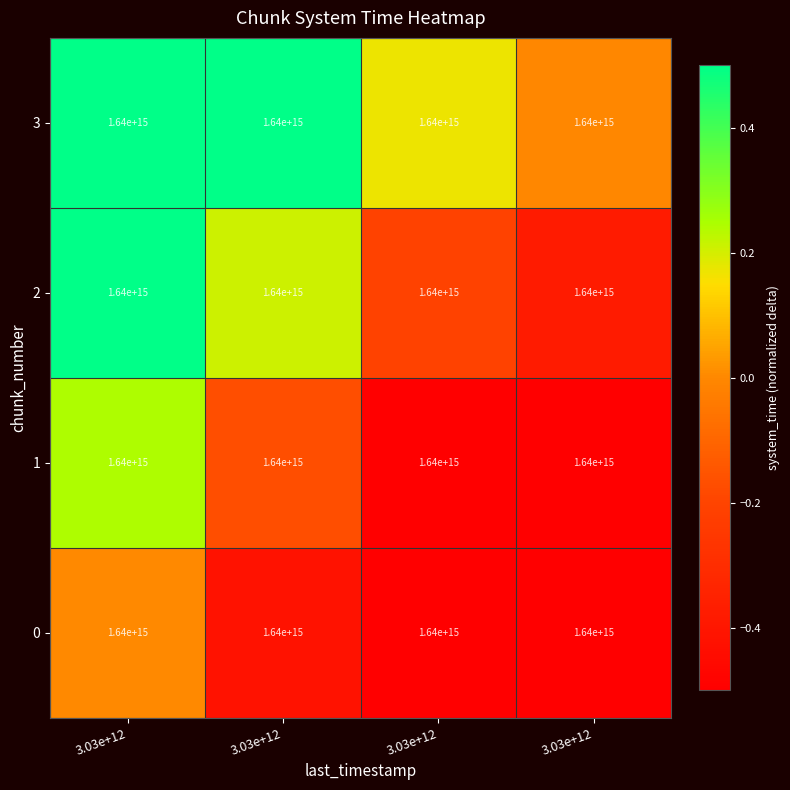

Rank the categories by 2 value from highest to lowest.

3.03e+12, 3.03e+12, 3.03e+12, 3.03e+12